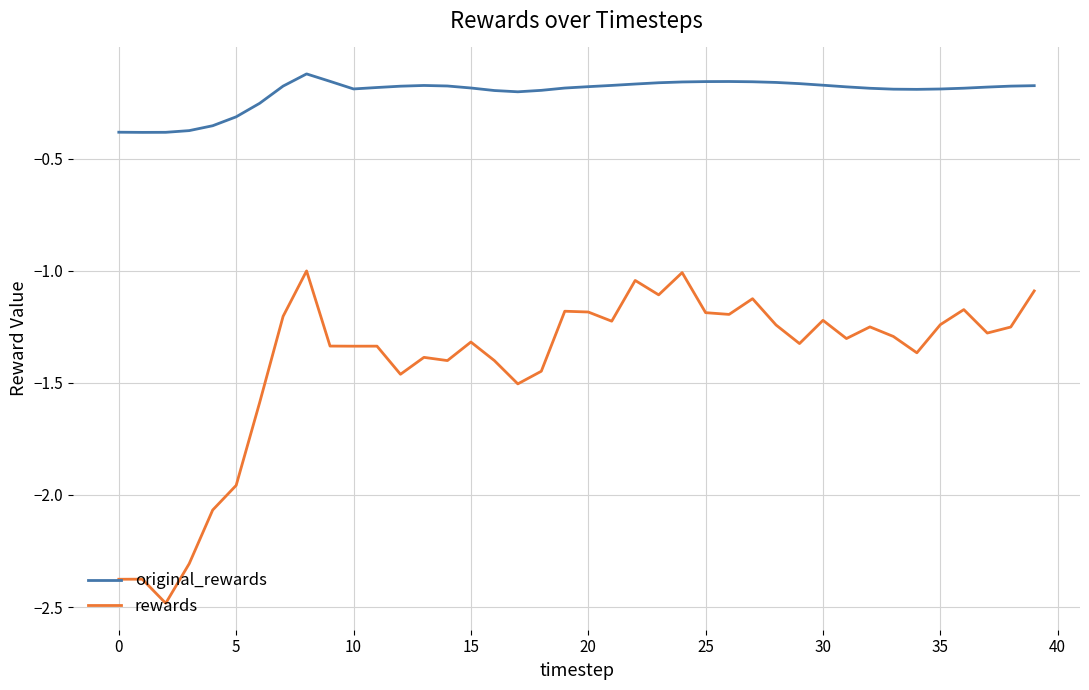

What are all the series names shown in the legend?

original_rewards, rewards